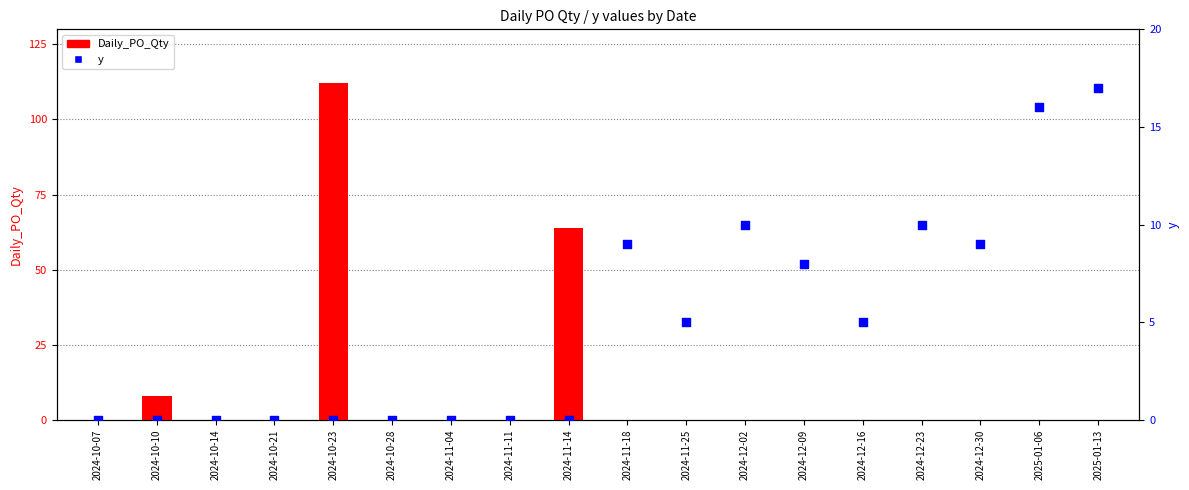

Which series has the largest total across all categories?

Daily_PO_Qty